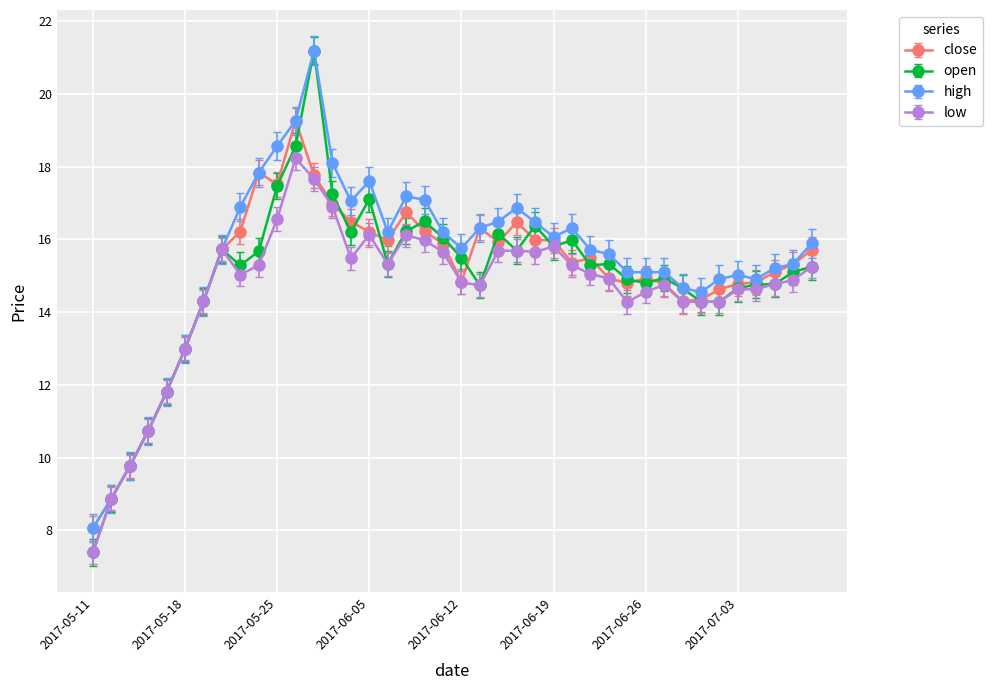

What is the minimum value for open?

7.4